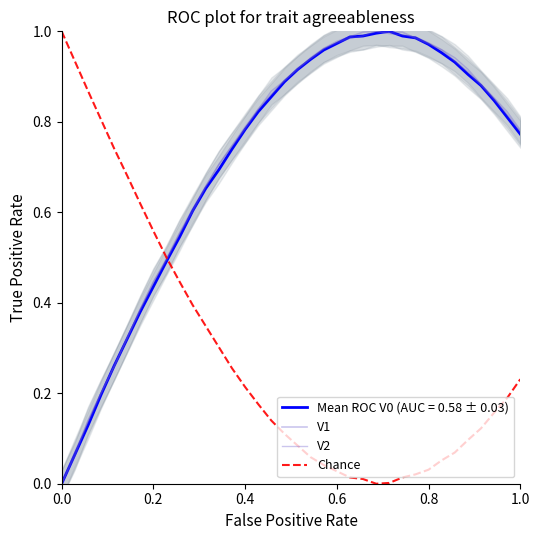

The Chance series shows 0.0 at 0.8. True or false?

False